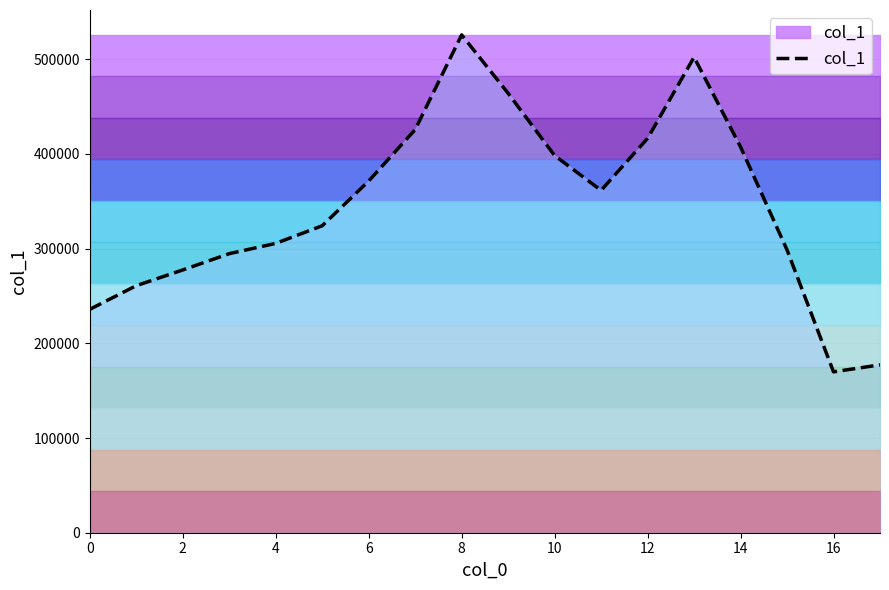

What is the maximum value shown in the chart?

525685